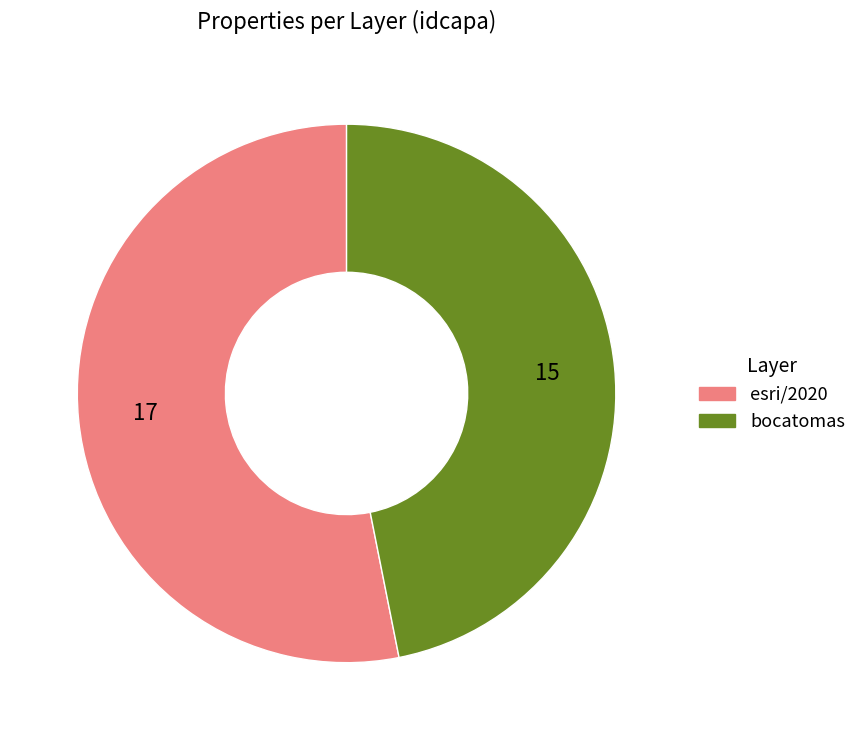

Is there any slice that represents more than half of the pie?

Yes